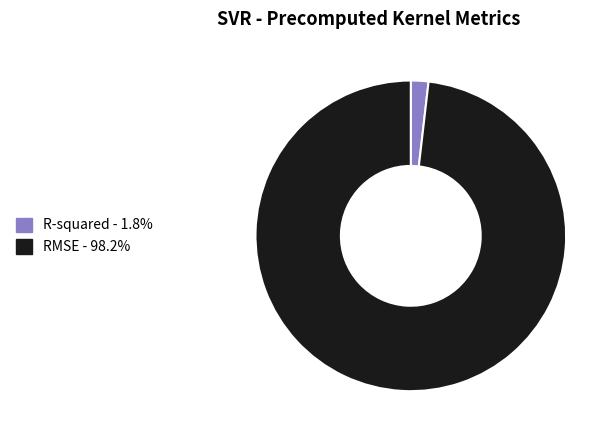

Count the number of slices in the pie.

2